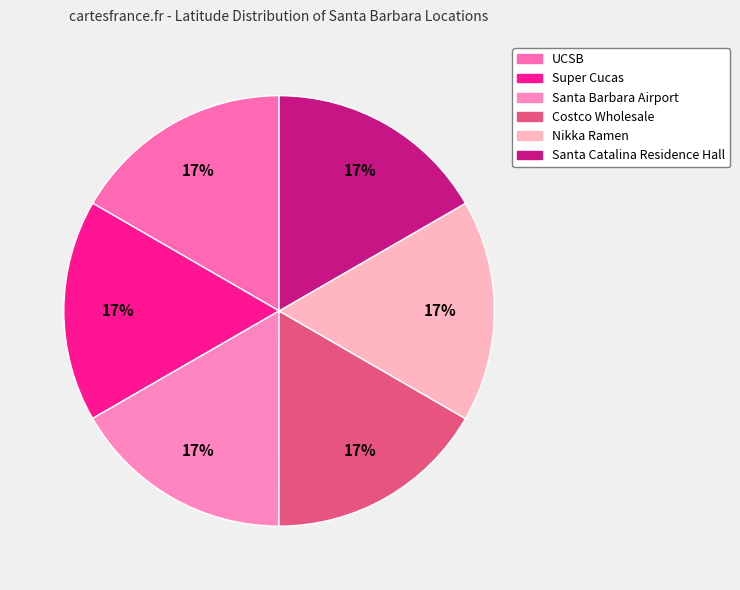

To the nearest percent, what portion does Costco Wholesale represent?

17%